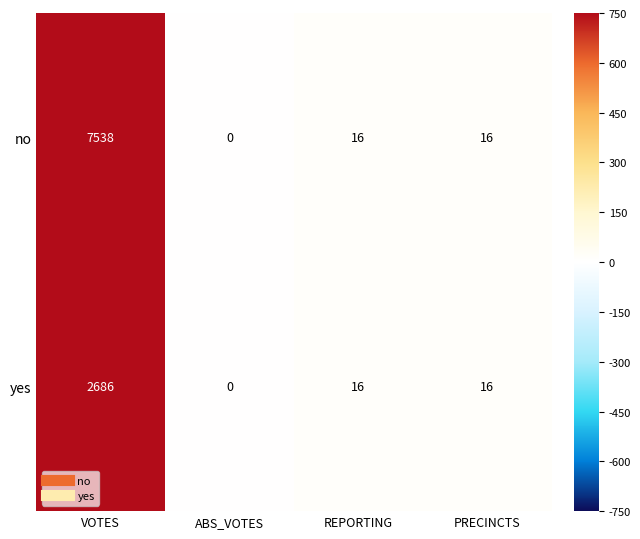

True or false: no has a value of 0 at ABS_VOTES.

True